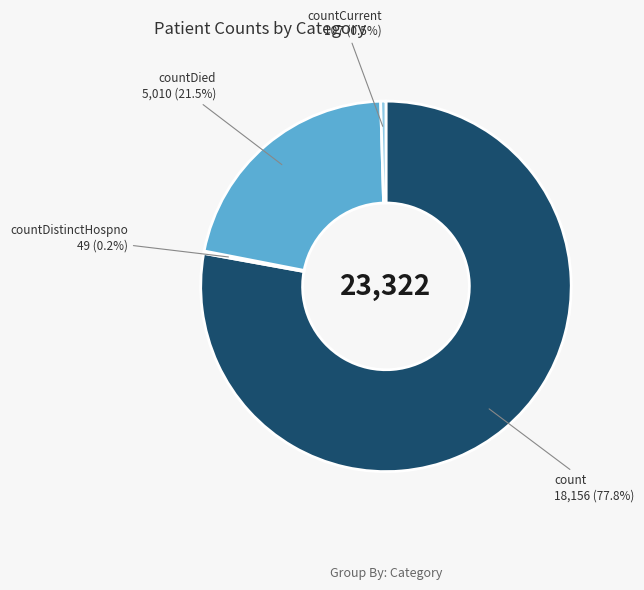

Which category has the biggest portion of the pie?

count